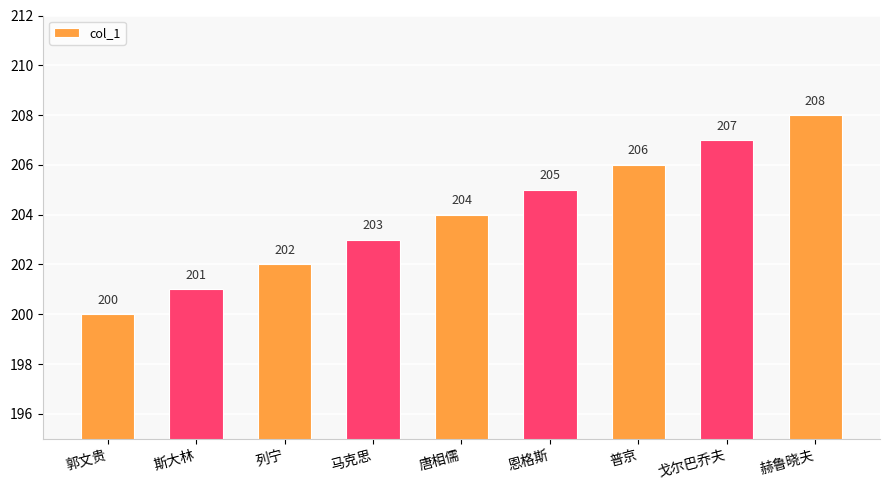

The value at 恩格斯 is 205. True or false?

True